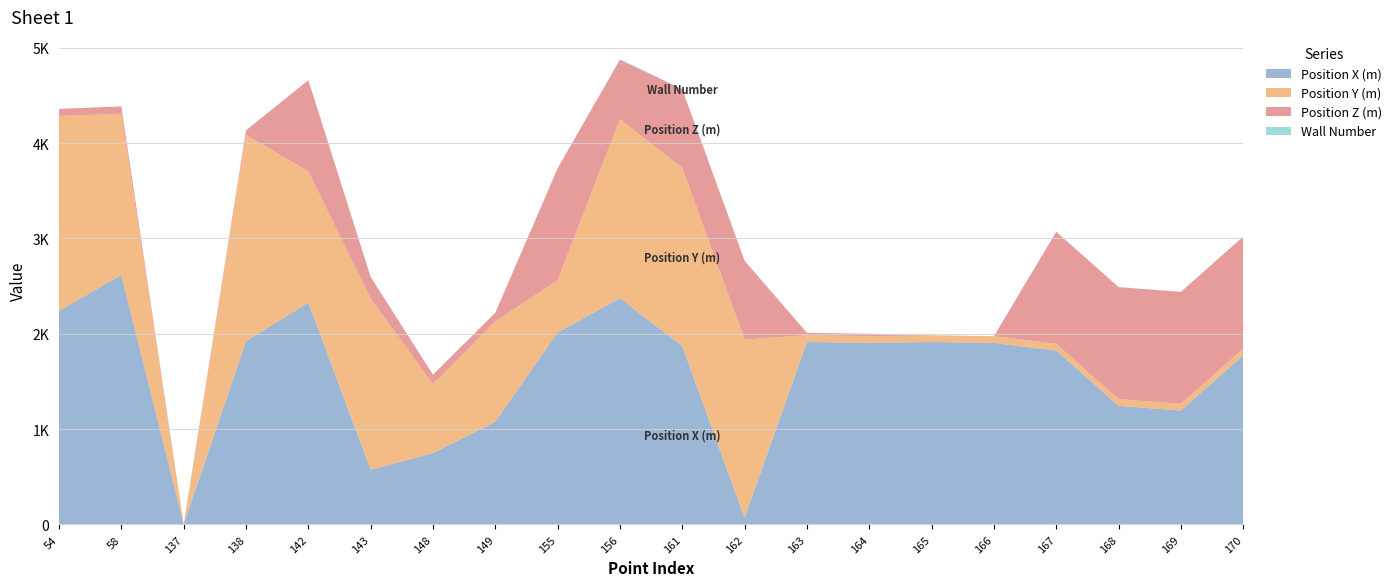

Reading left to right, transcribe all the data shown in this chart.

Position X (m): 54=2241	58=2618	137=0	138=1924	142=2327	143=574	148=749	149=1079	155=2014	156=2374	161=1870	162=70	163=1915	164=1905	165=1915	166=1905	167=1825	168=1245	169=1195	170=1775
Position Y (m): 54=2045	58=1690	137=0	138=2164	142=1376	143=1797	148=722	149=1052	155=547	156=1877	161=1870	162=1870	163=70	164=70	165=70	166=70	167=70	168=70	169=70	170=70
Position Z (m): 54=74	58=77	137=0	138=45	142=958	143=225	148=100	149=90	155=1175	156=625	161=825	162=825	163=25	164=25	165=0	166=0	167=1175	168=1175	169=1175	170=1175
Wall Number: 54=0	58=0	137=5	138=3	142=0	143=3	148=0	149=0	155=0	156=4	161=3	162=3	163=1	164=1	165=1	166=1	167=1	168=1	169=1	170=1